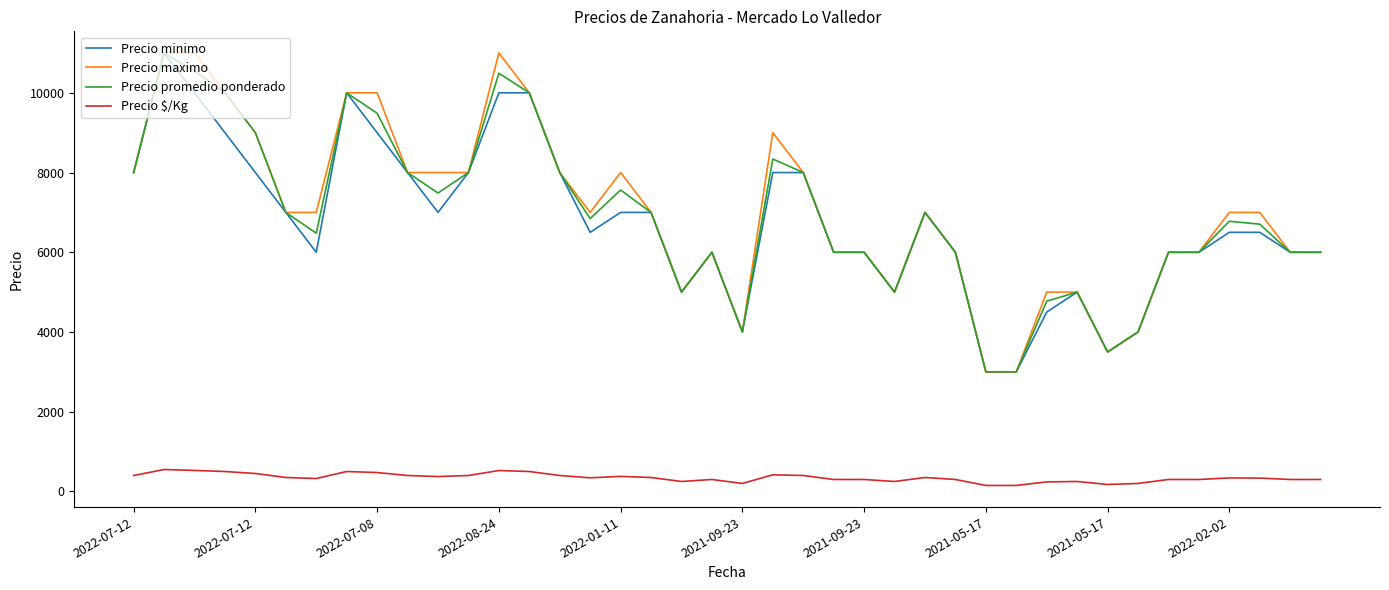

What is the maximum value shown in the chart?

11000